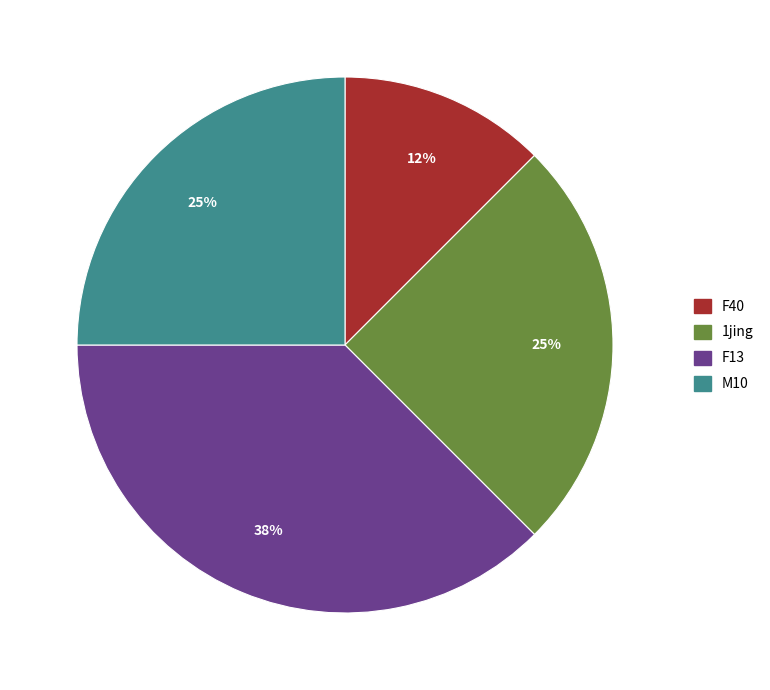

Does any single category account for the majority?

No